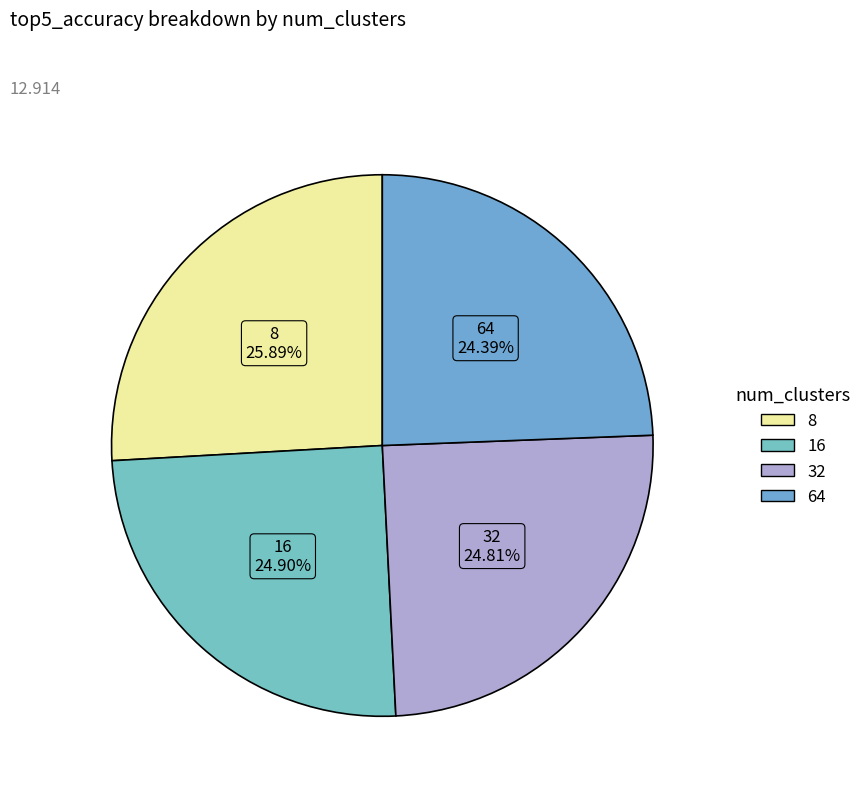

Which has a higher value, 64 or 16?

16